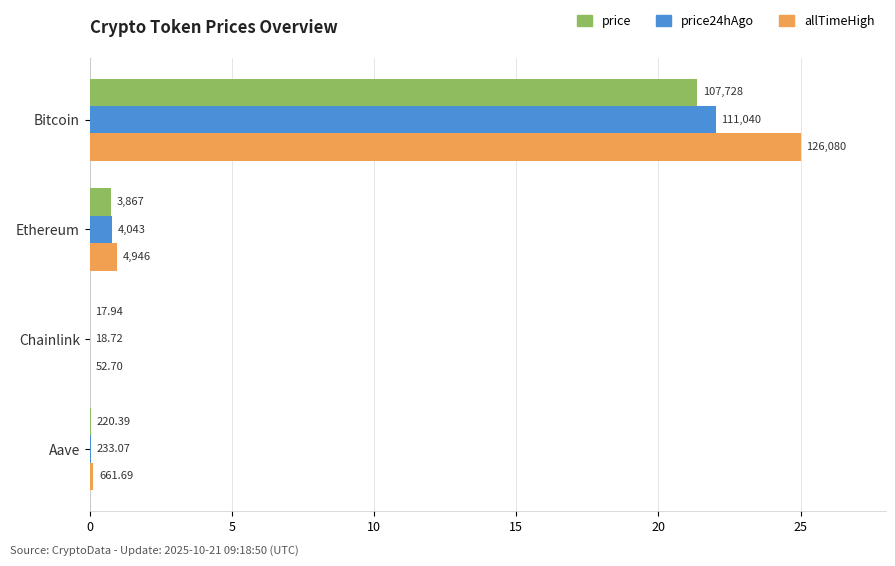

Which series has the largest range (max minus min)?

allTimeHigh